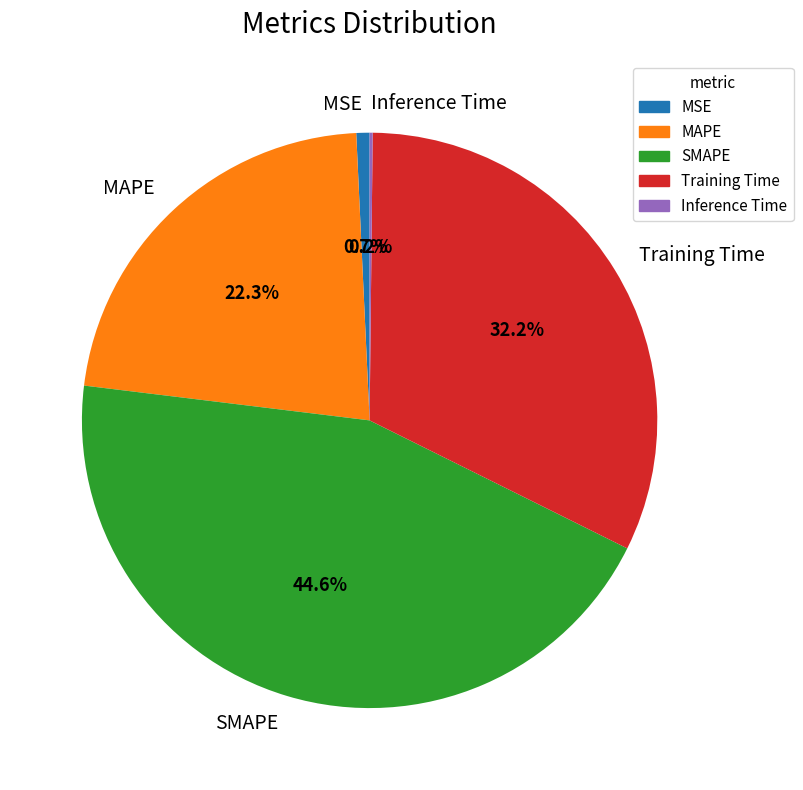

To the nearest percent, what portion does MAPE represent?

22%